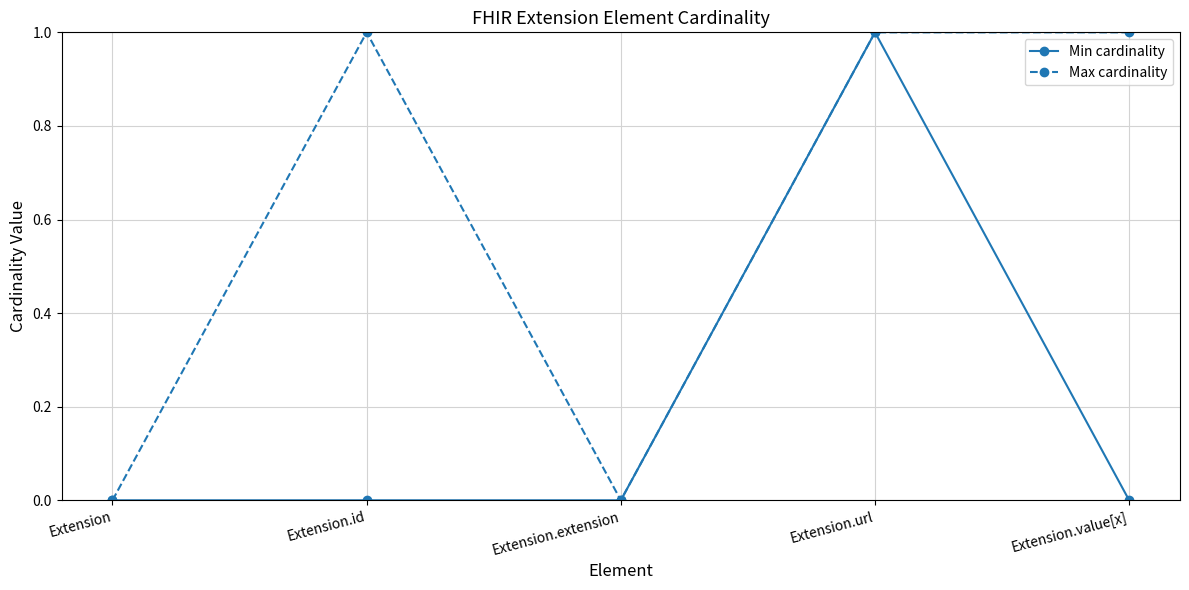

What is the label of the 4th point from the left?

Extension.url